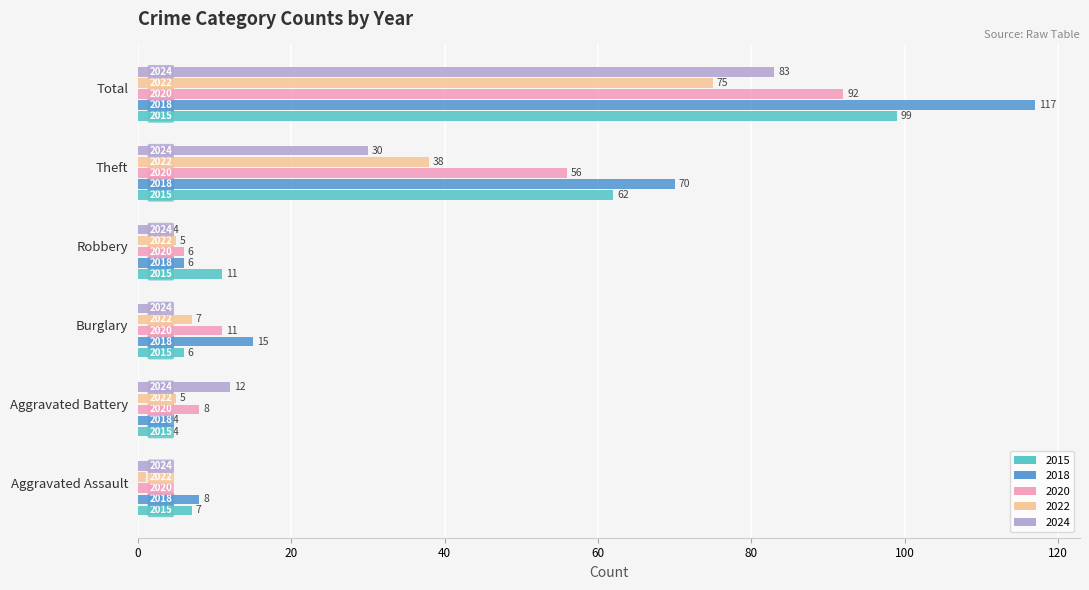

Between Robbery and Total, which series saw the biggest shift?

2018